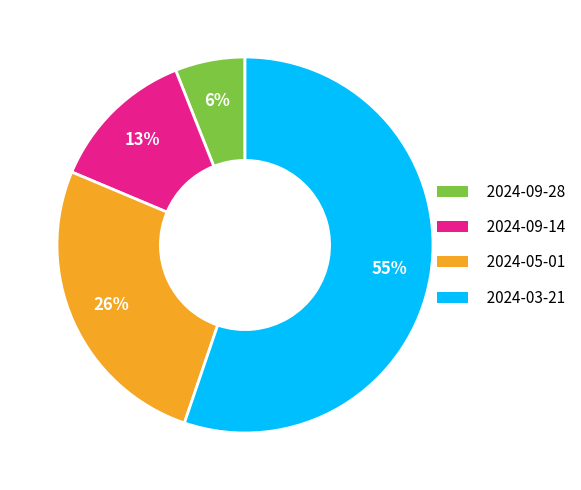

What is the largest slice in the pie chart?

2024-03-21